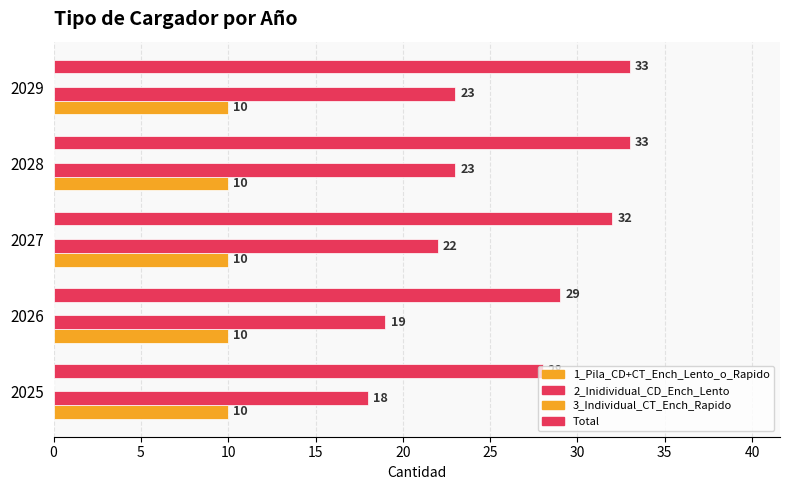

How many categories are shown in the chart?

5